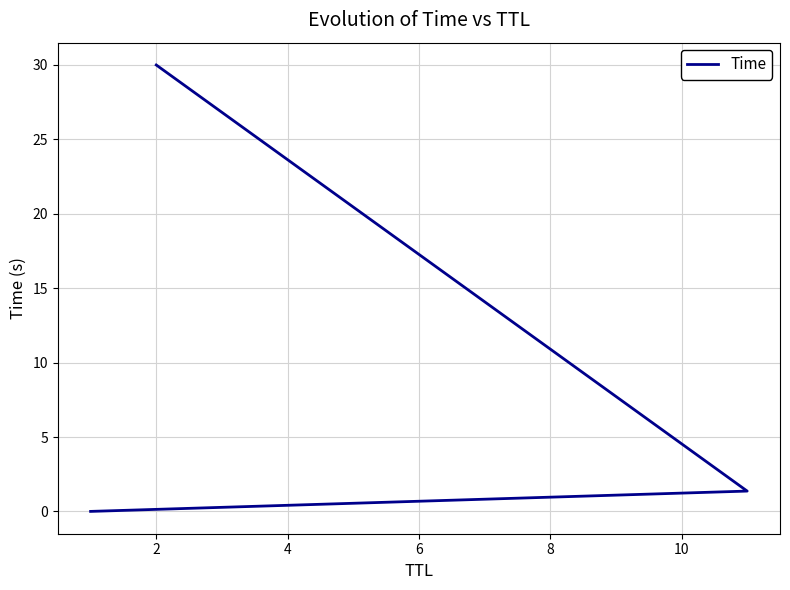

True or false: the data shows 12.2 at 2.

False